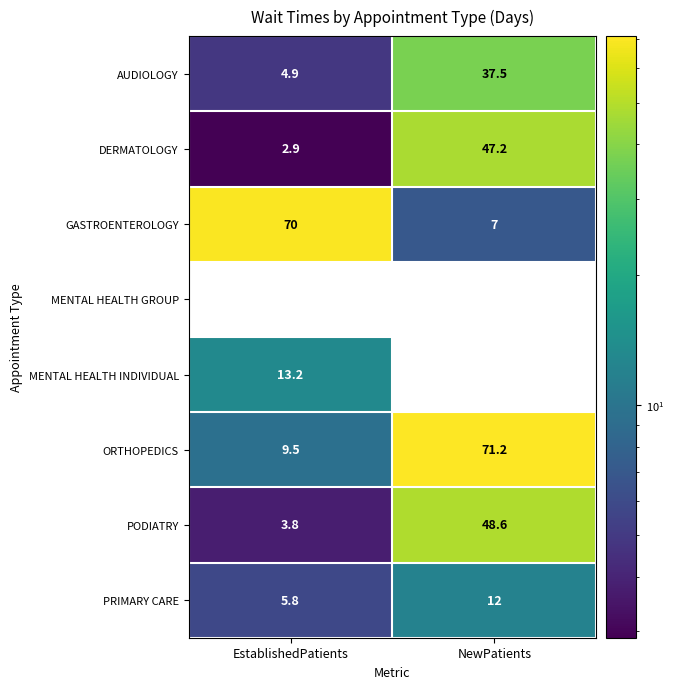

What is the sum of all MENTAL HEALTH INDIVIDUAL values?

13.2